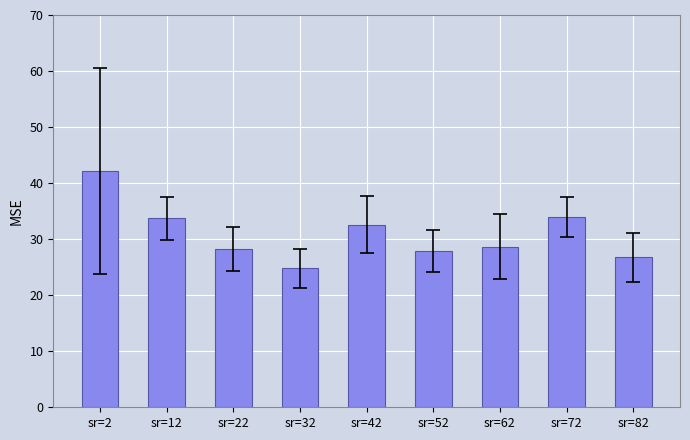

Approximately how many times larger is the value at sr=52 compared to sr=82?

1.0